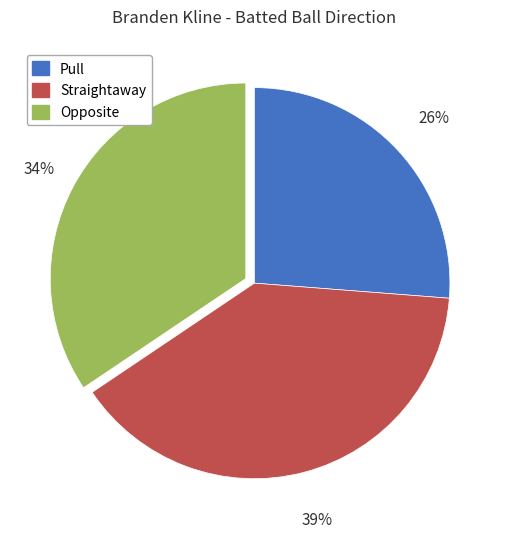

Which has a higher value, Opposite or Pull?

Opposite